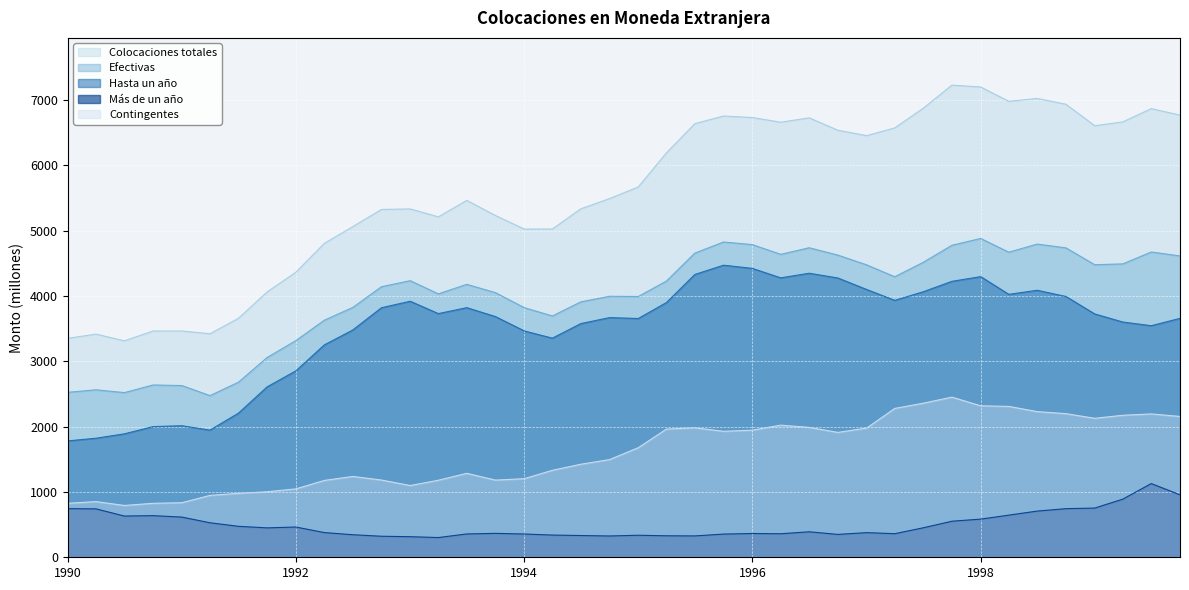

True or false: Contingentes and Colocaciones totales intersect in this chart.

False